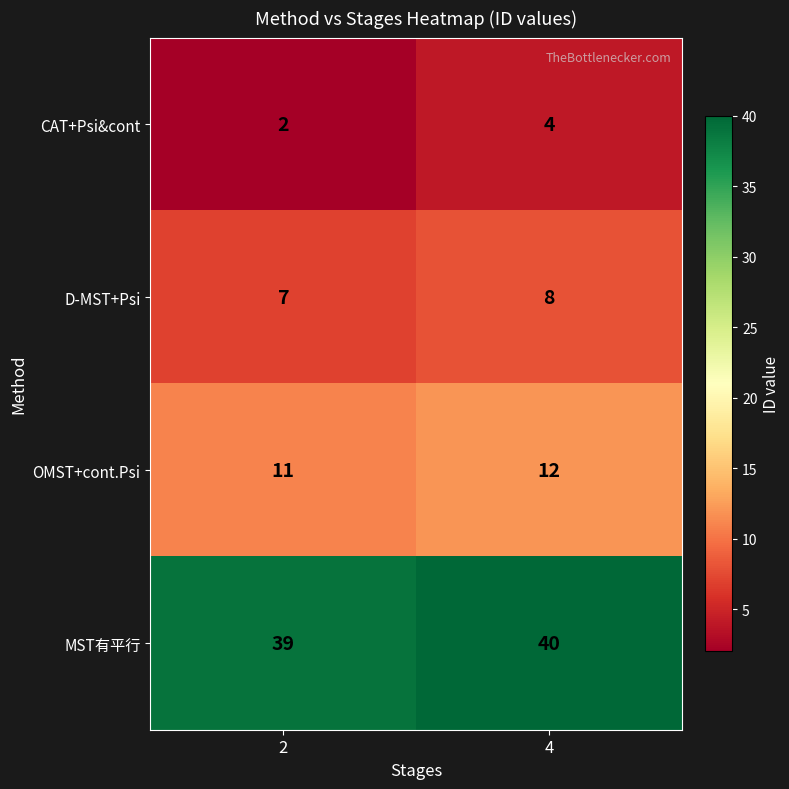

Is it true that MST有平行 equals 26 at 4?

False